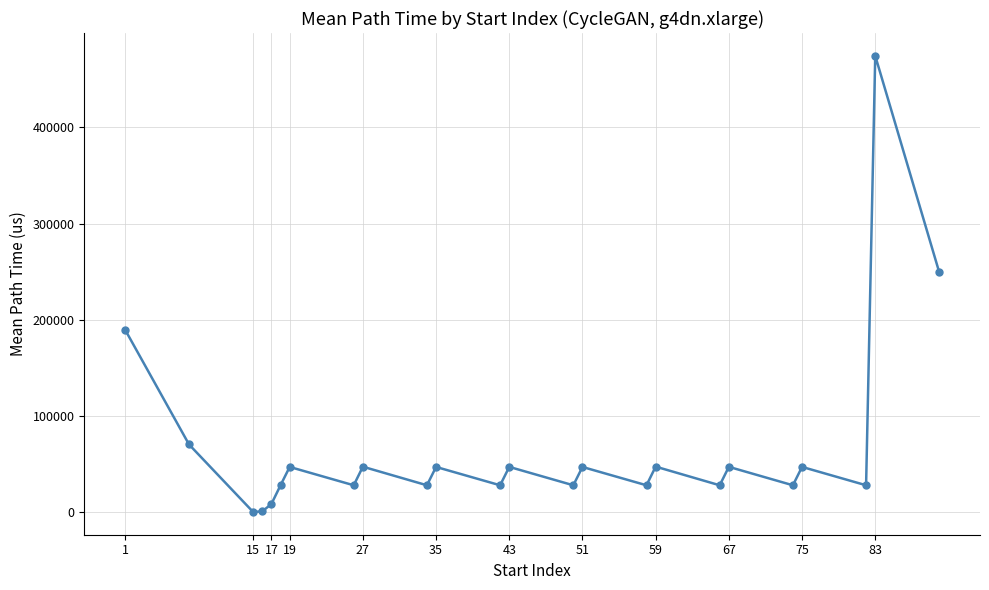

What is the minimum value shown in the chart?

218.1